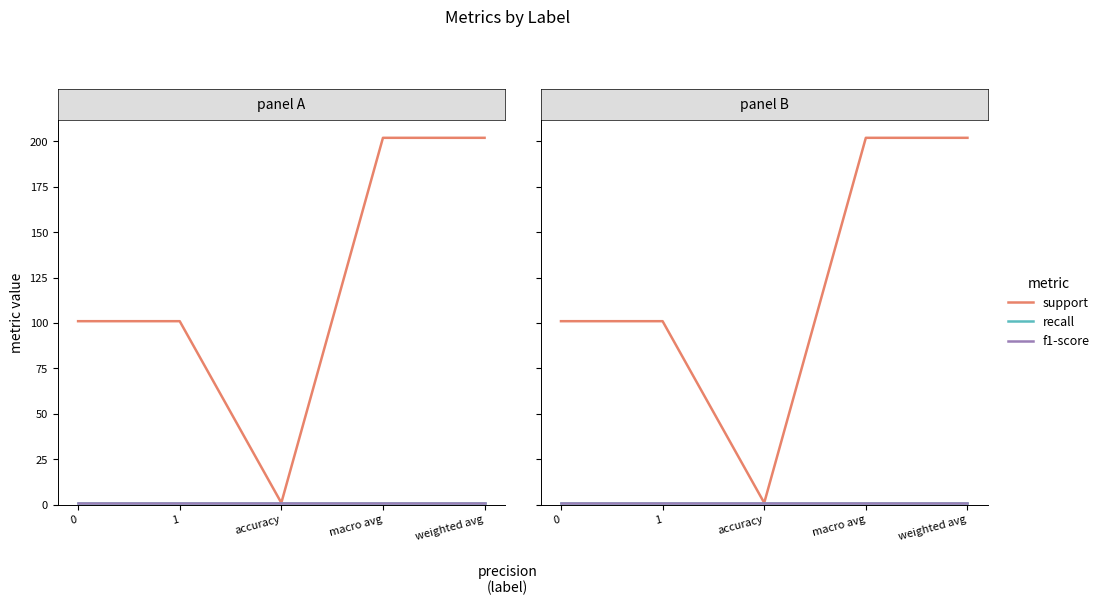

Is the value of f1-score at 0 greater than the value of support at weighted avg?

No